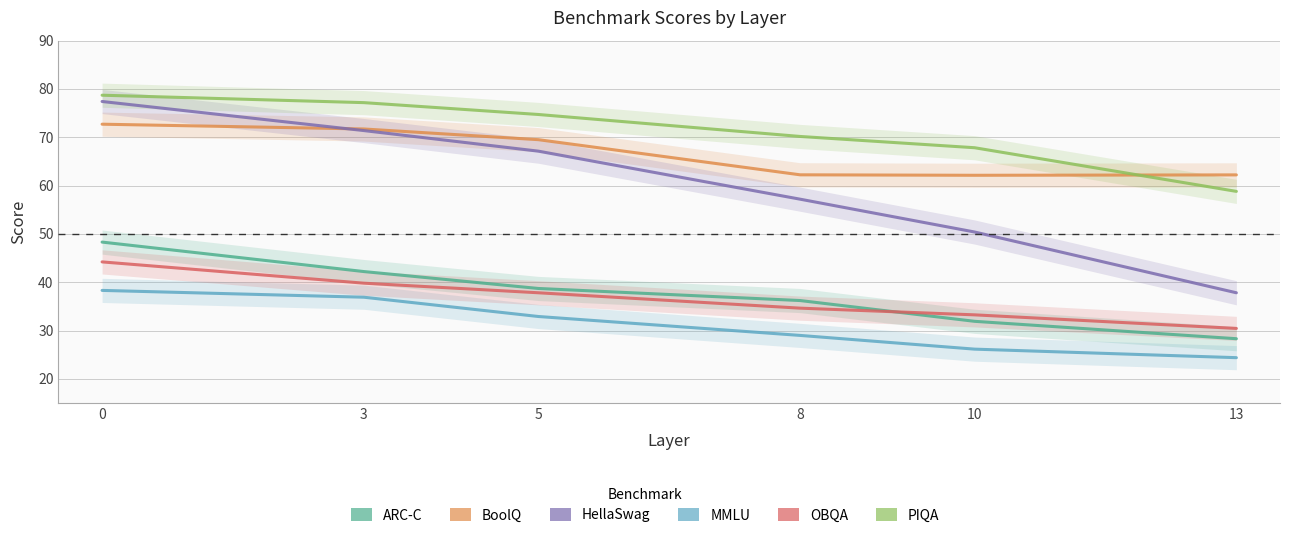

Where is the first local minimum for BoolQ?

10